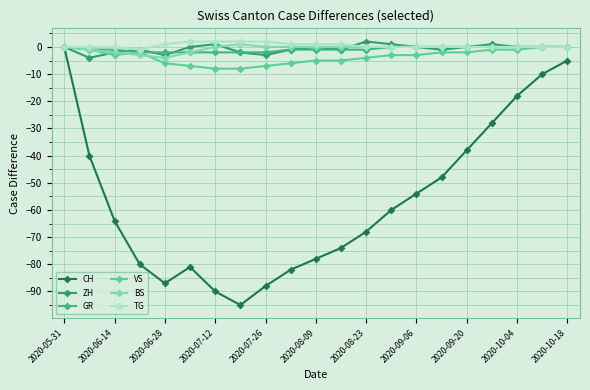

Is this an area chart (filled region under the line)?

No